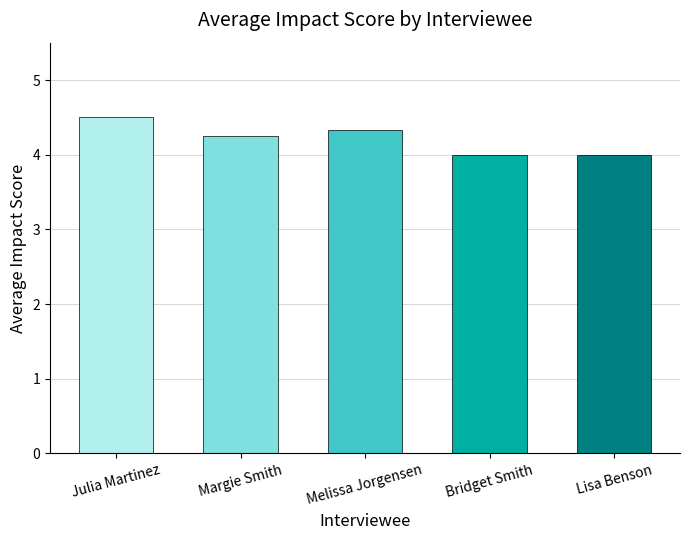

What is the difference between the values at Bridget Smith and Julia Martinez?

0.5